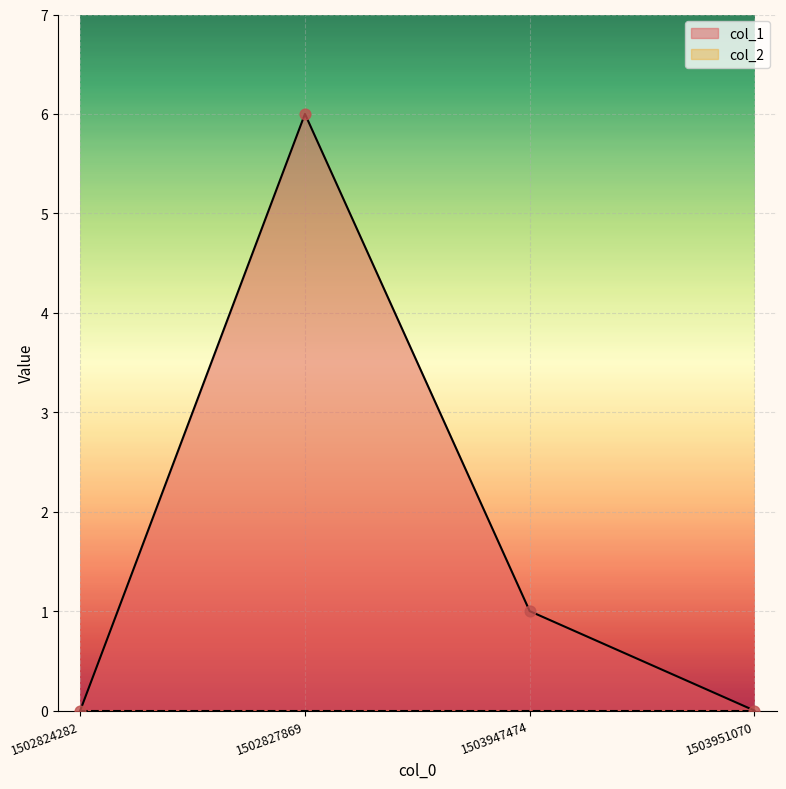

Between 1502827869 and 1503947474, which is larger?

1502827869